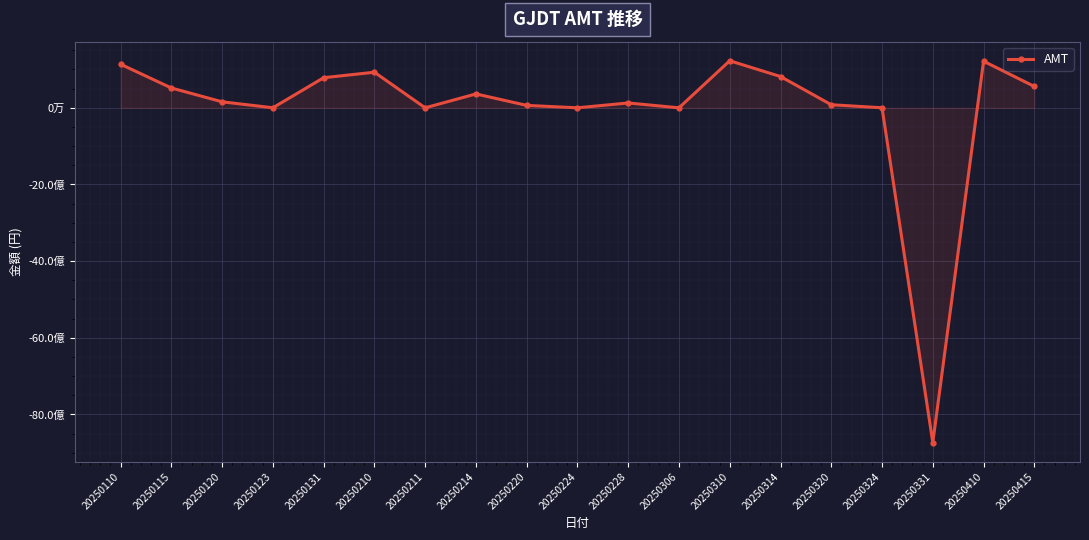

What is the change in value from 20250120 to 20250228?

-30051620